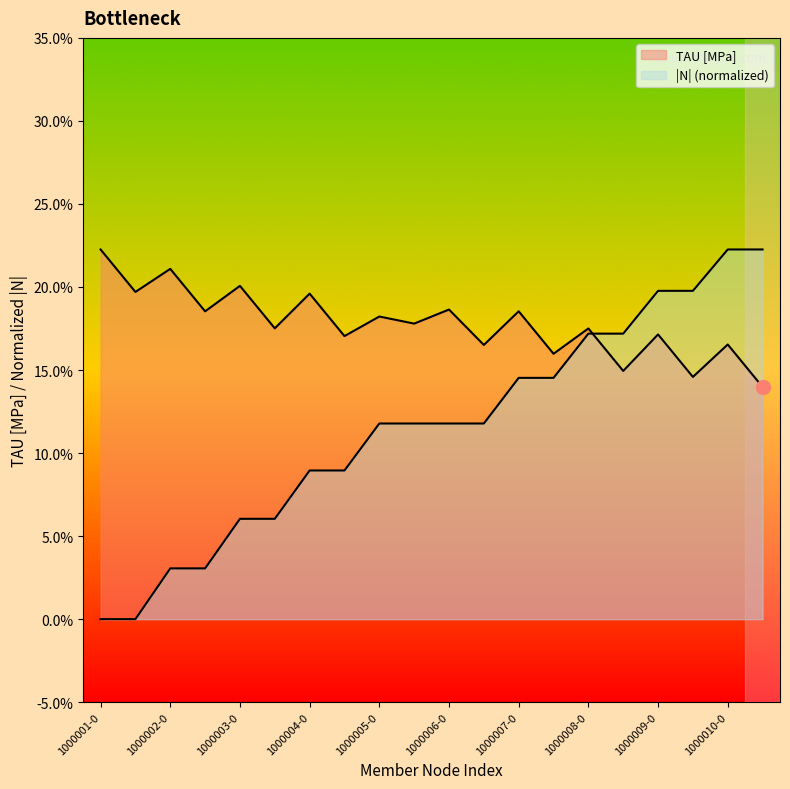

What is the sum of the values at 1000007-0 and 1000004-1?

0.4